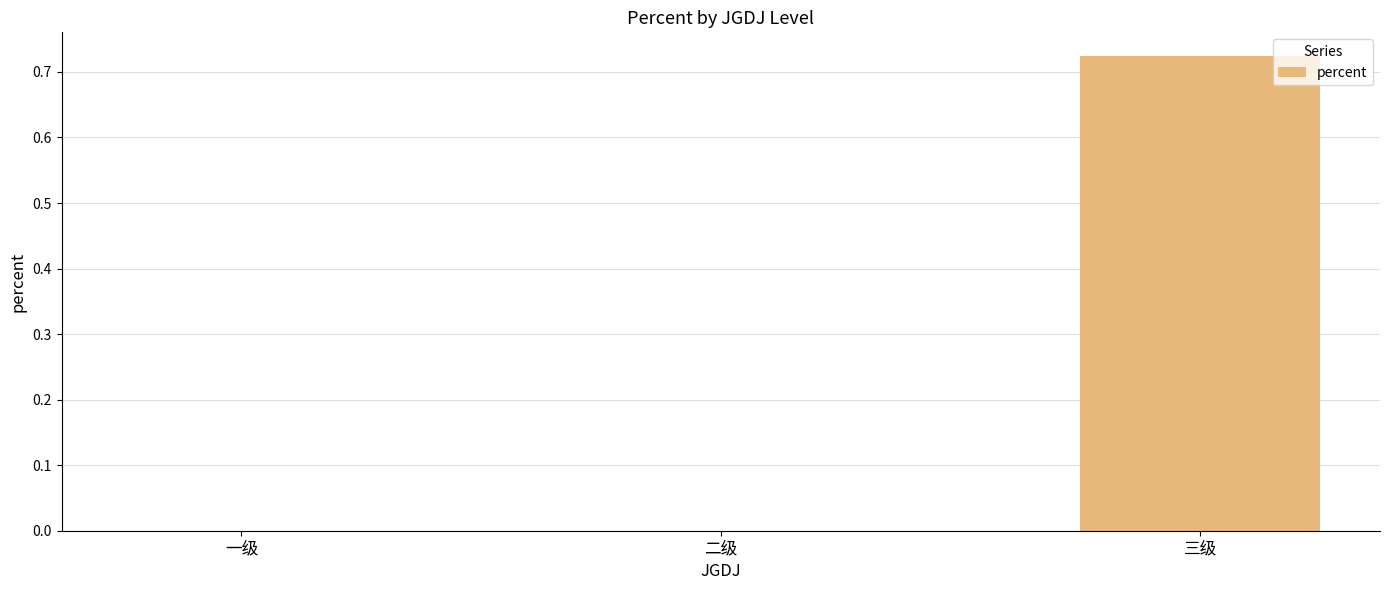

Are the bars horizontal?

No